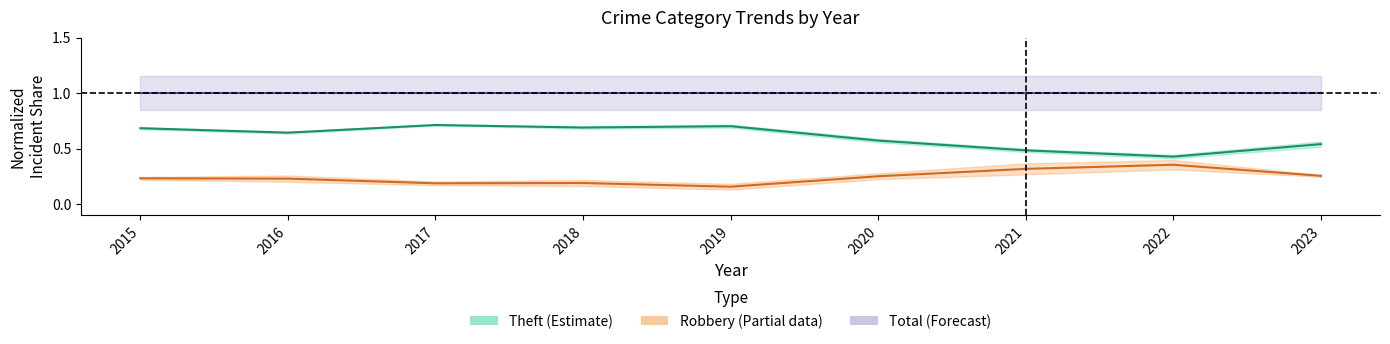

Rank the series by their maximum value, from highest to lowest.

Total (Forecast), Theft (Estimate), Robbery (Partial)